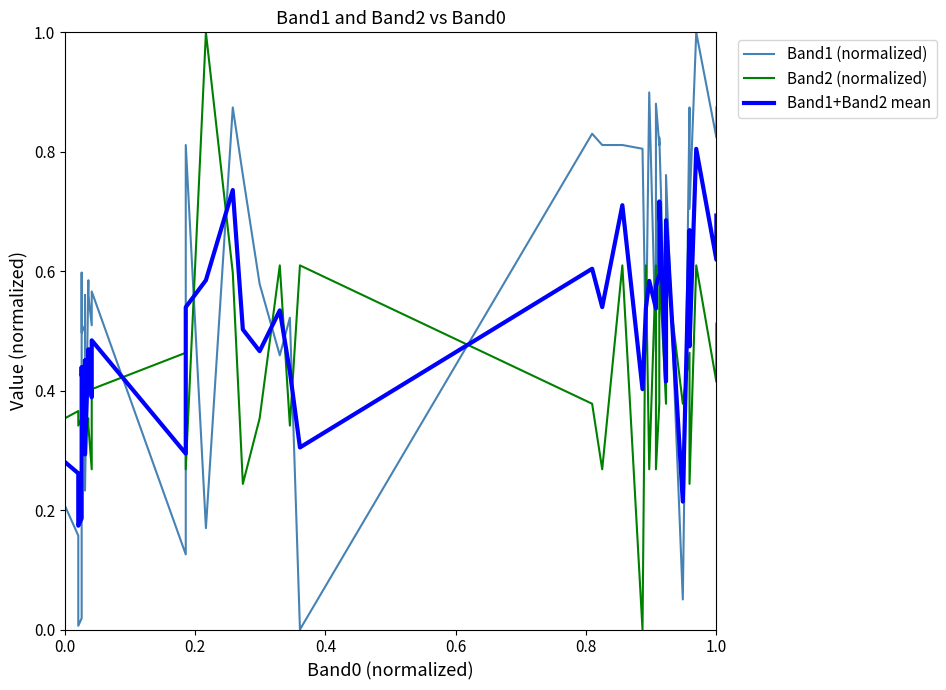

True or false: Band1+Band2 mean has a value of 1.2 at 35.

False